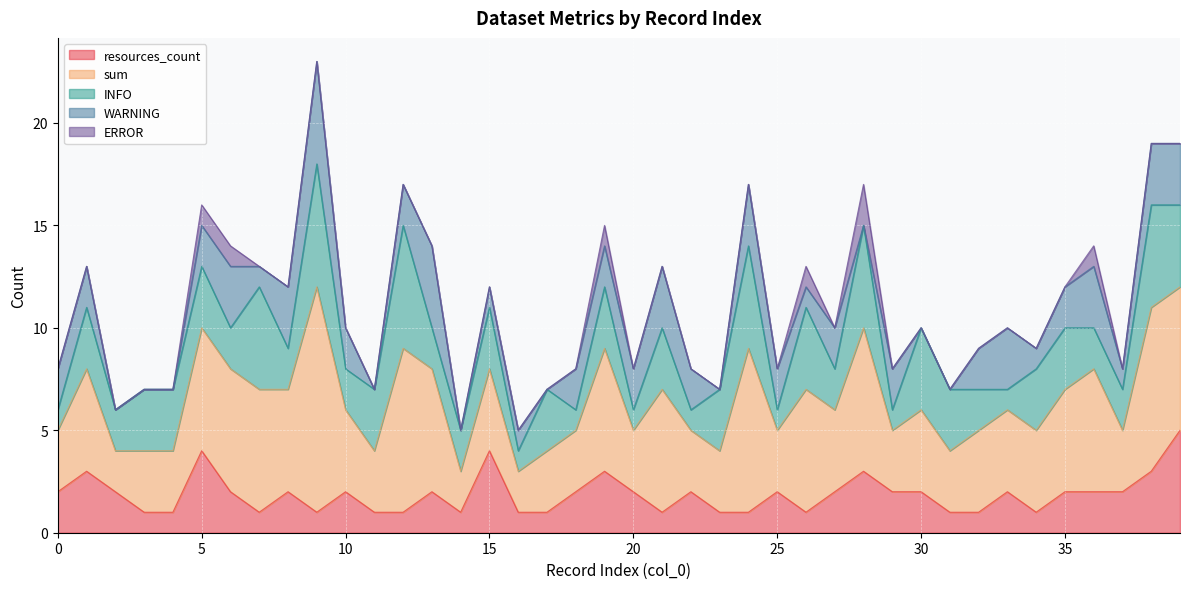

True or false: resources_count and sum cross at least once.

False